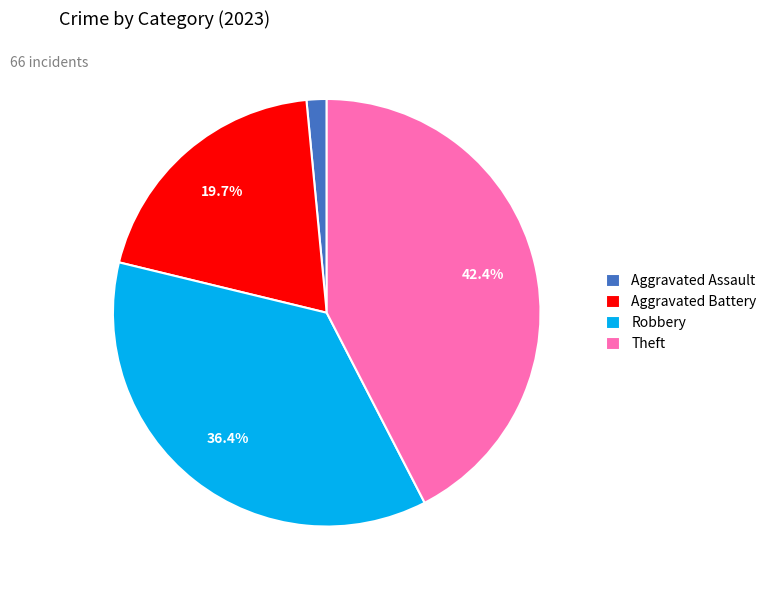

What percentage is NOT represented by Robbery?

63.6%